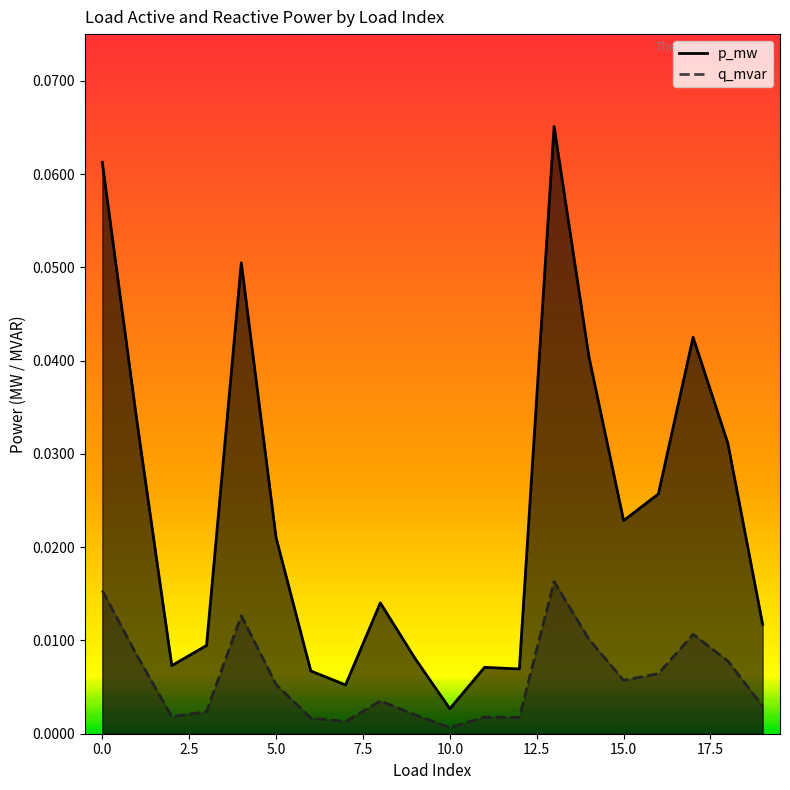

At how many categories does at least one series exceed 0?

20